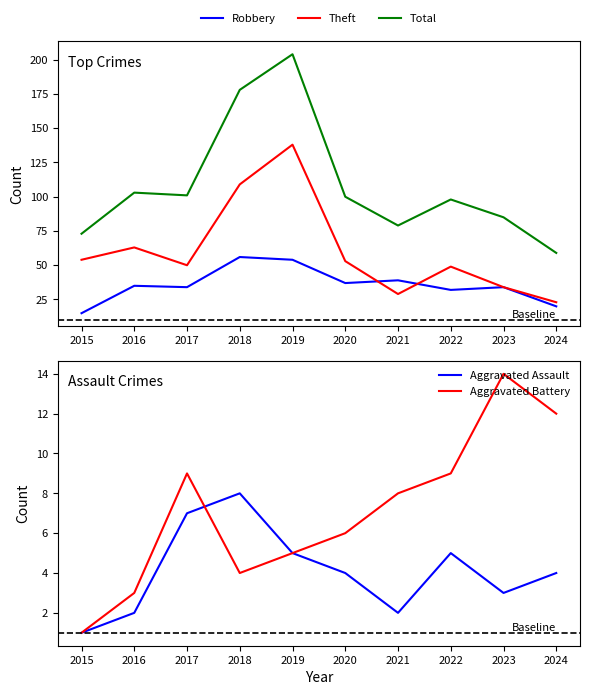

True or false: Aggravated Assault and Aggravated Battery cross at least once.

True